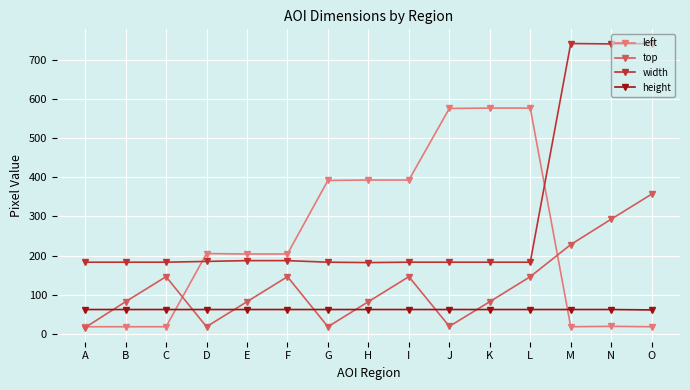

What is the difference between the highest and lowest values at I?

331